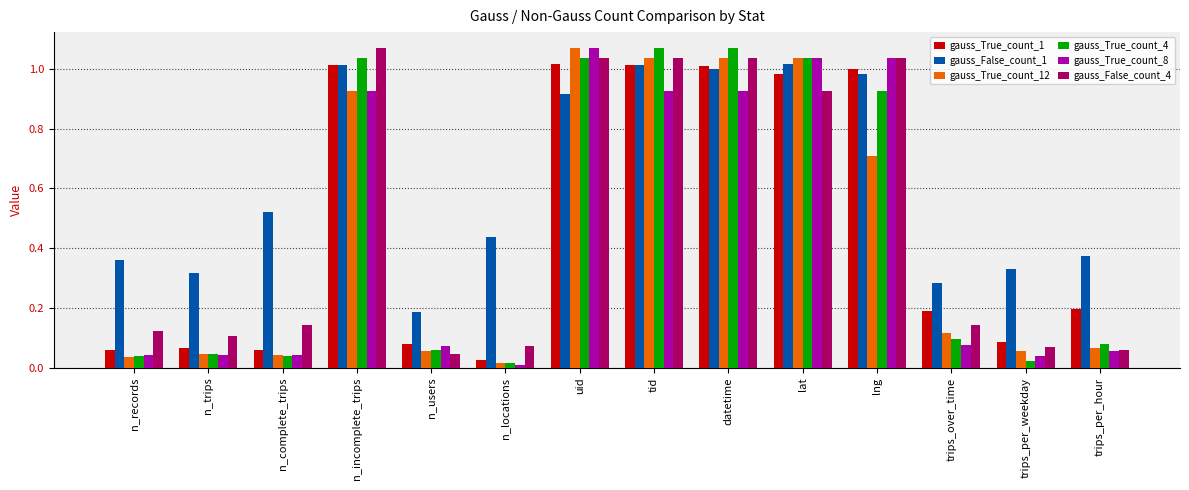

What is the total value across all series at n_complete_trips?

0.8